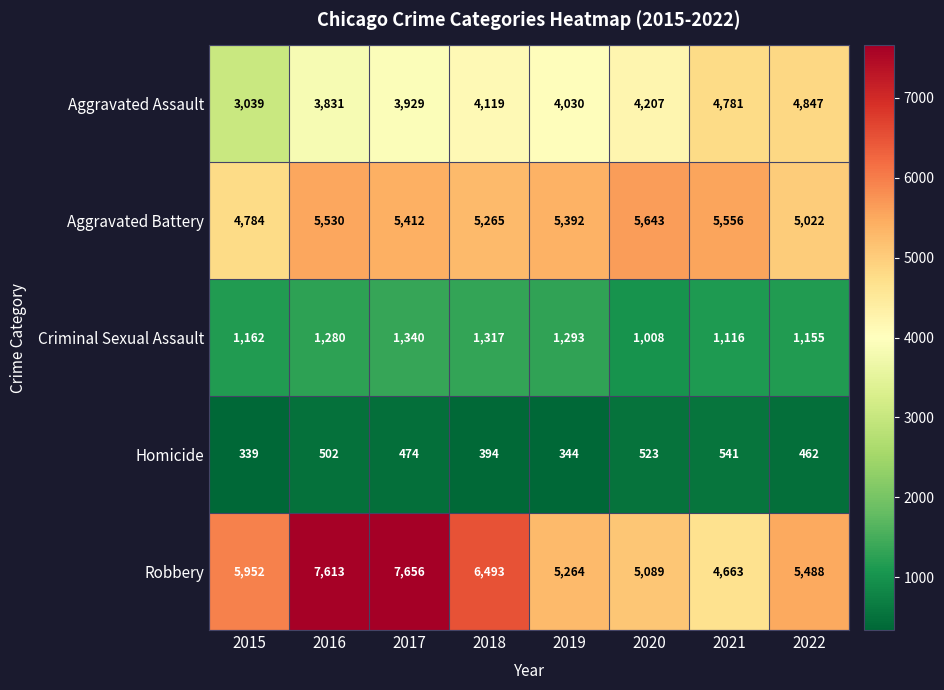

What is the lowest value of the Aggravated Assault series?

3039